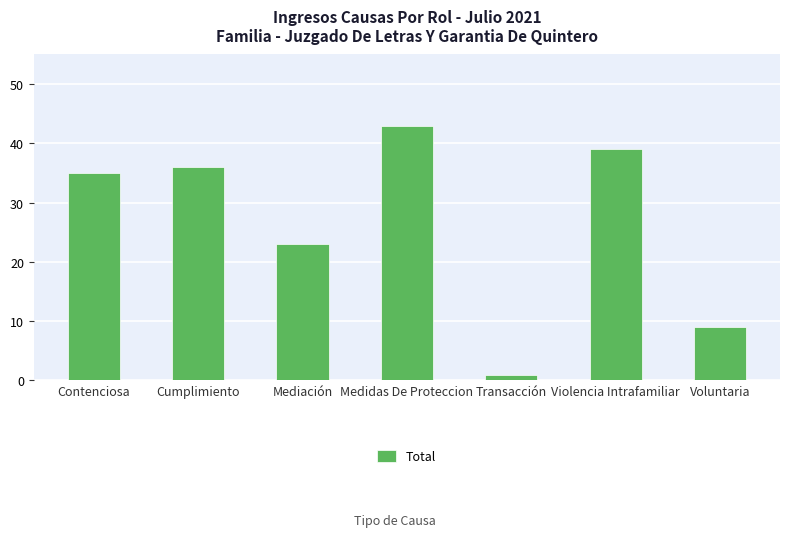

What is the change in value from Contenciosa to Transacción?

-34